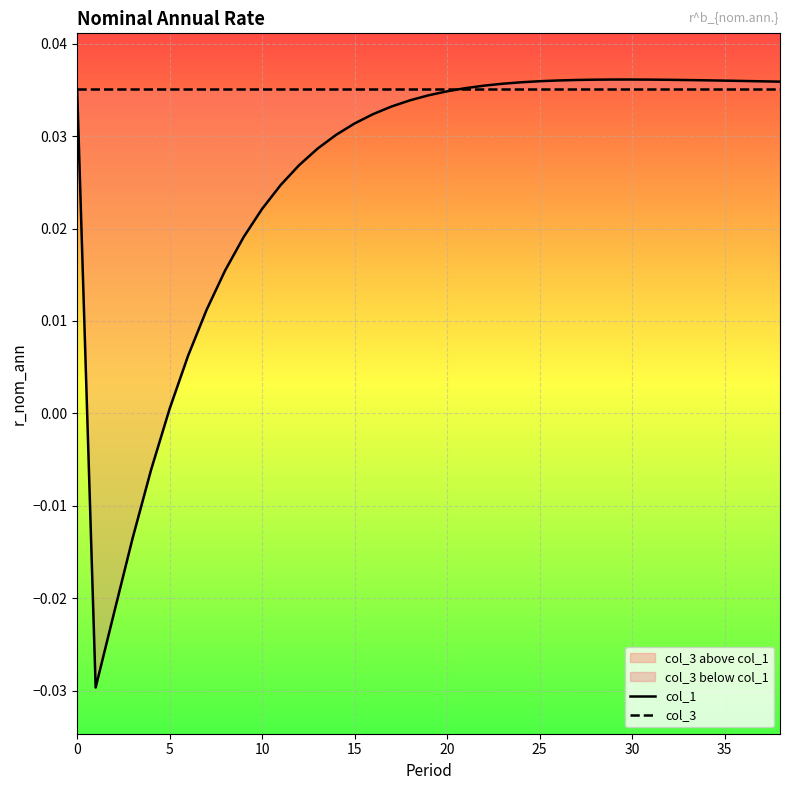

Where is col_1 nearest to the value 0?

5